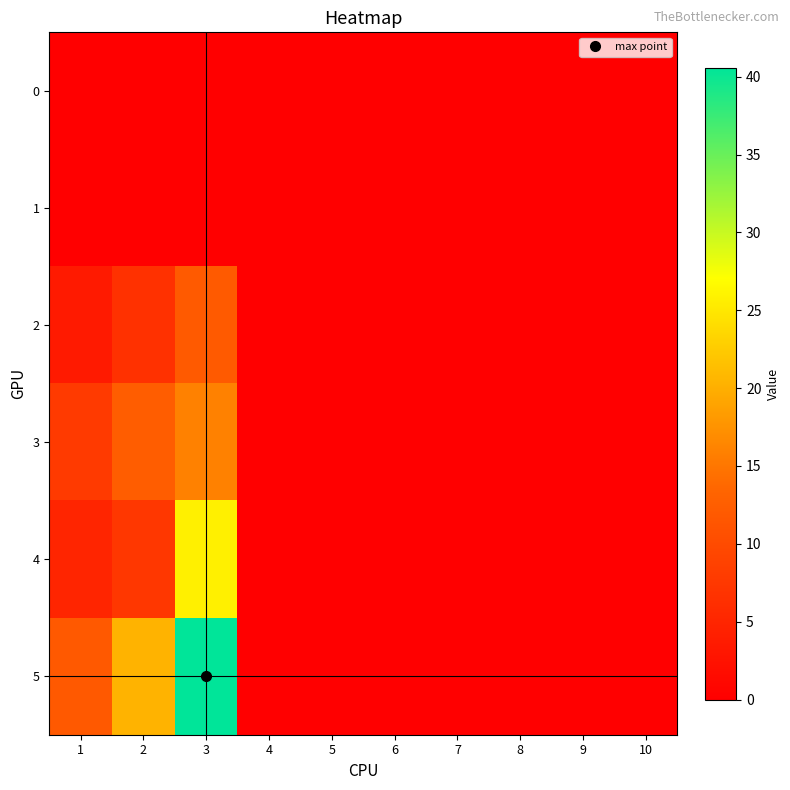

Reading right to left, transcribe all the data shown in this chart.

0: 10=0.0	9=0.0	8=0.0	7=0.0	6=0.0	5=0.0	4=0.0	3=0.0	2=0.0	1=0.0
1: 10=0.0	9=0.0	8=0.0	7=0.0	6=0.0	5=0.0	4=0.0	3=0.0	2=0.0	1=0.0
2: 10=0.0	9=0.0	8=0.0	7=0.0	6=0.0	5=0.0	4=0.0	3=12.0	2=6.6	1=3.6
3: 10=0.0	9=0.0	8=0.0	7=0.0	6=0.0	5=0.0	4=0.0	3=15.9	2=12.4	1=7.7
4: 10=0.0	9=0.0	8=0.0	7=0.0	6=0.0	5=0.0	4=0.0	3=25.8	2=7.4	1=4.9
5: 10=0.0	9=0.0	8=0.0	7=0.0	6=0.0	5=0.0	4=0.0	3=40.6	2=20.4	1=12.0